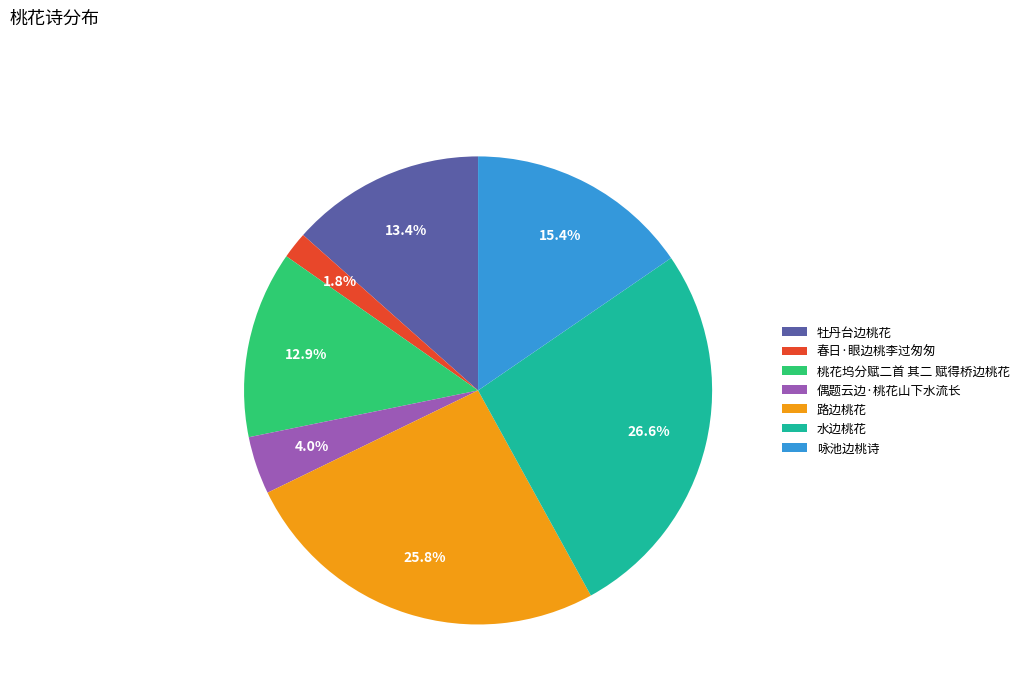

To the nearest percent, what is the combined percentage of 牡丹台边桃花 and 春日·眼边桃李过匆匆?

15%